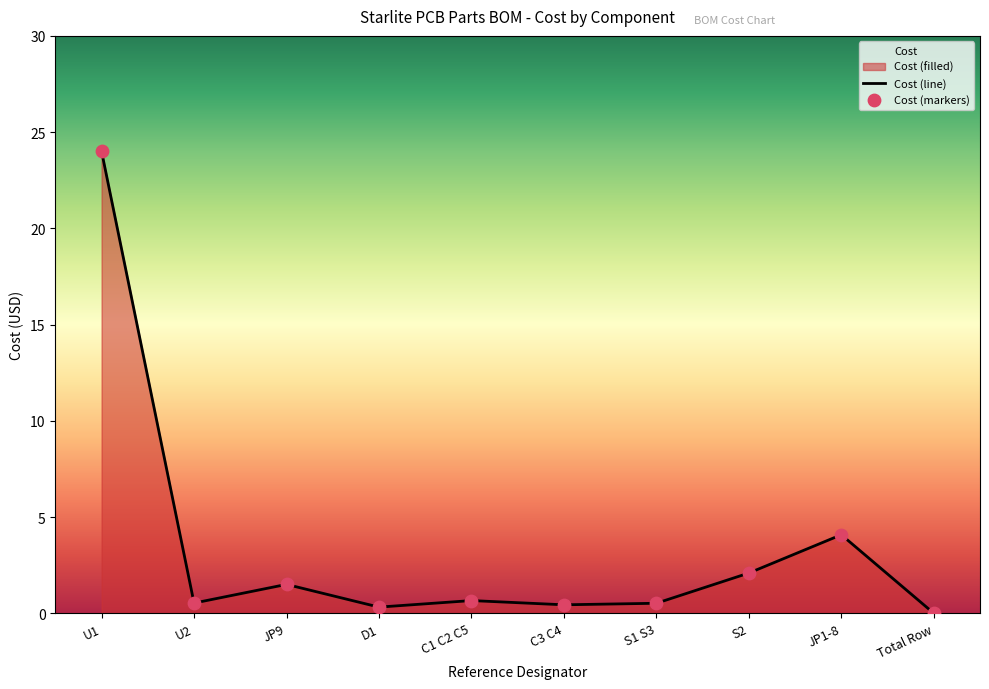

What is the change in value from D1 to S1 S3?

+0.2